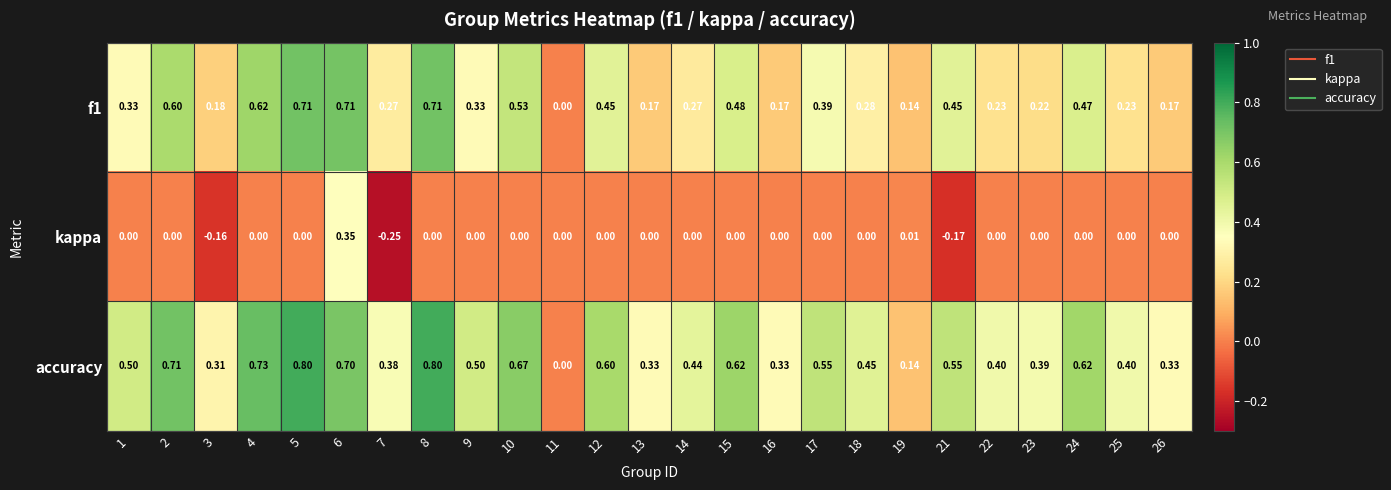

Which series has the widest spread of values?

accuracy